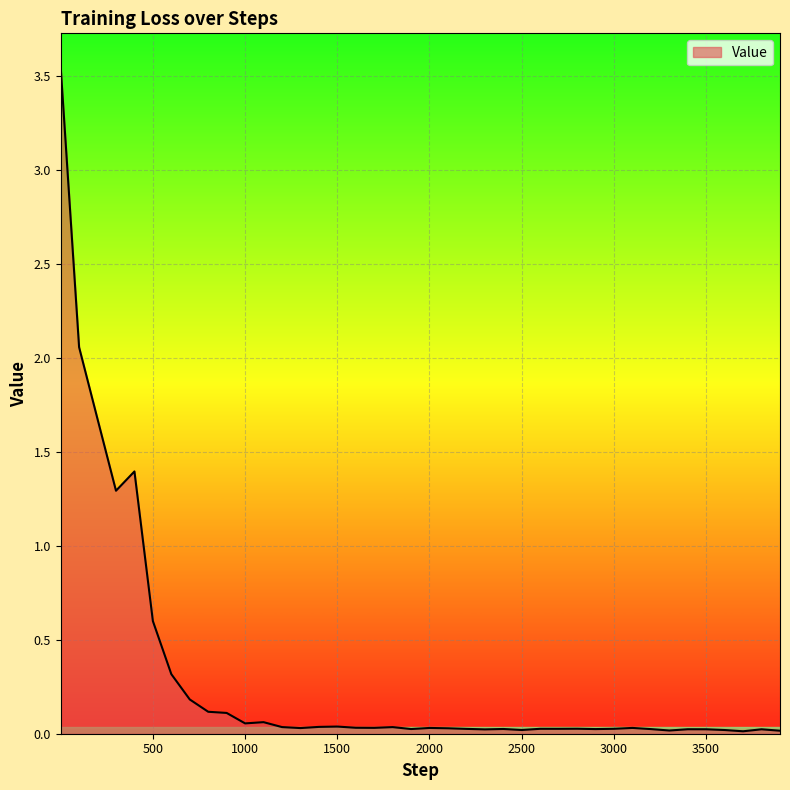

Does the chart have visible grid lines?

Yes